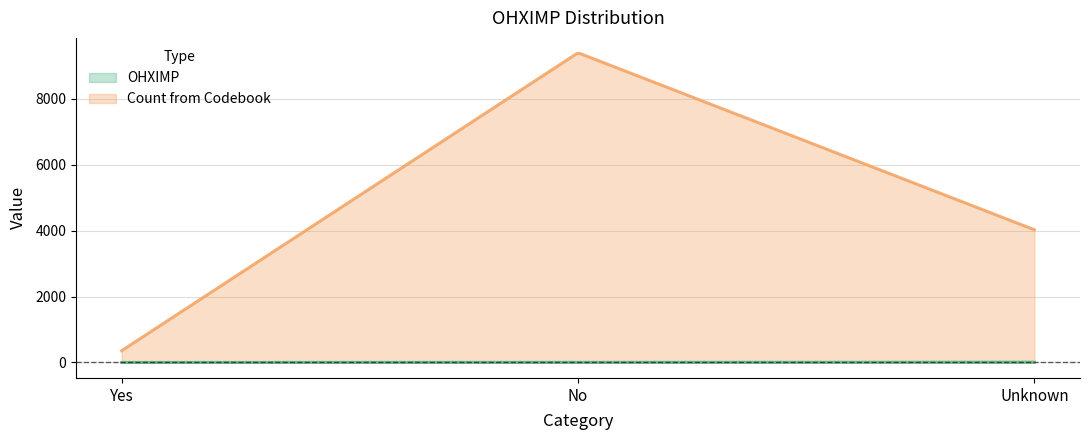

Rank the series by their average value, from lowest to highest.

OHXIMP, Count from Codebook